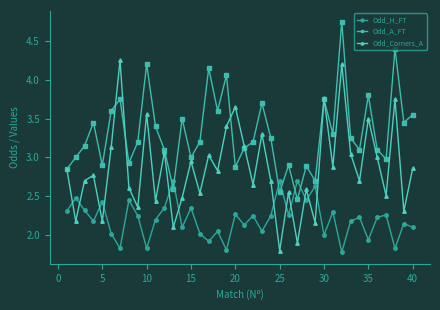

Which series has the largest total across all categories?

Odd_A_FT